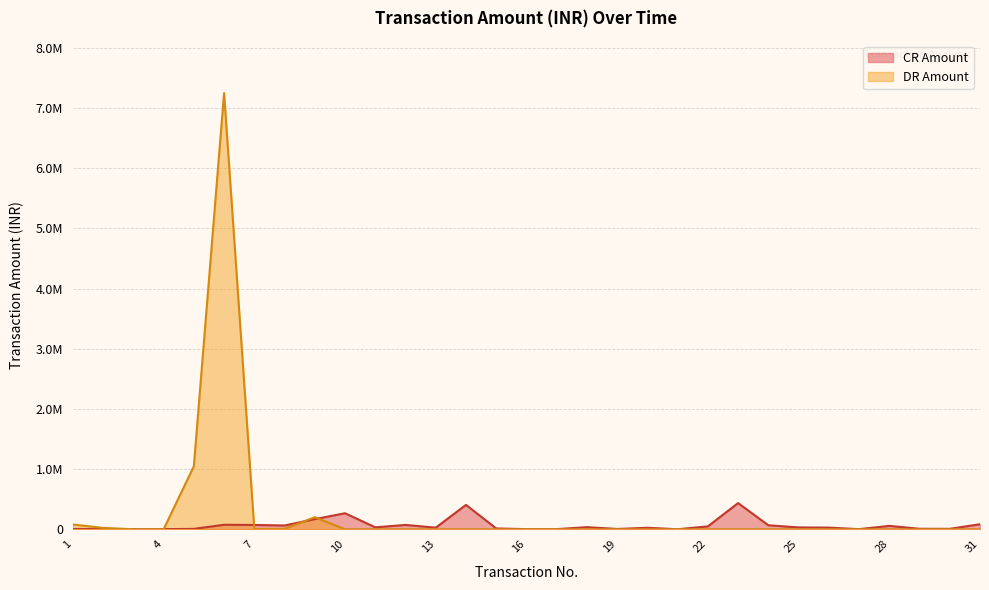

Reading right to left, what are all the values shown in this chart?

CR Amount: 83671.0	7050.0	7877.0	55860.0	1677.0	26995.0	30600.0	66200.0	434889.0	48139.0	100.0	24515.0	4852.0	34950.0	2000.0	2000.0	13536.0	405000.0	26378.0	72076.0	32000.0	265961.0	168424.0	62654.0	71405.0	74602.0	6282.0	2000.0	2000.0	2000.0	5255.0
DR Amount: 0.0	0.0	0.0	0.0	0.0	0.0	0.0	0.0	0.0	0.0	0.0	0.0	0.0	0.0	0.0	0.0	0.0	0.0	0.0	0.0	0.0	0.0	199820.0	7689.0	3132.0	7250000.0	1047630.0	28.9	160.5	22481.0	78889.0